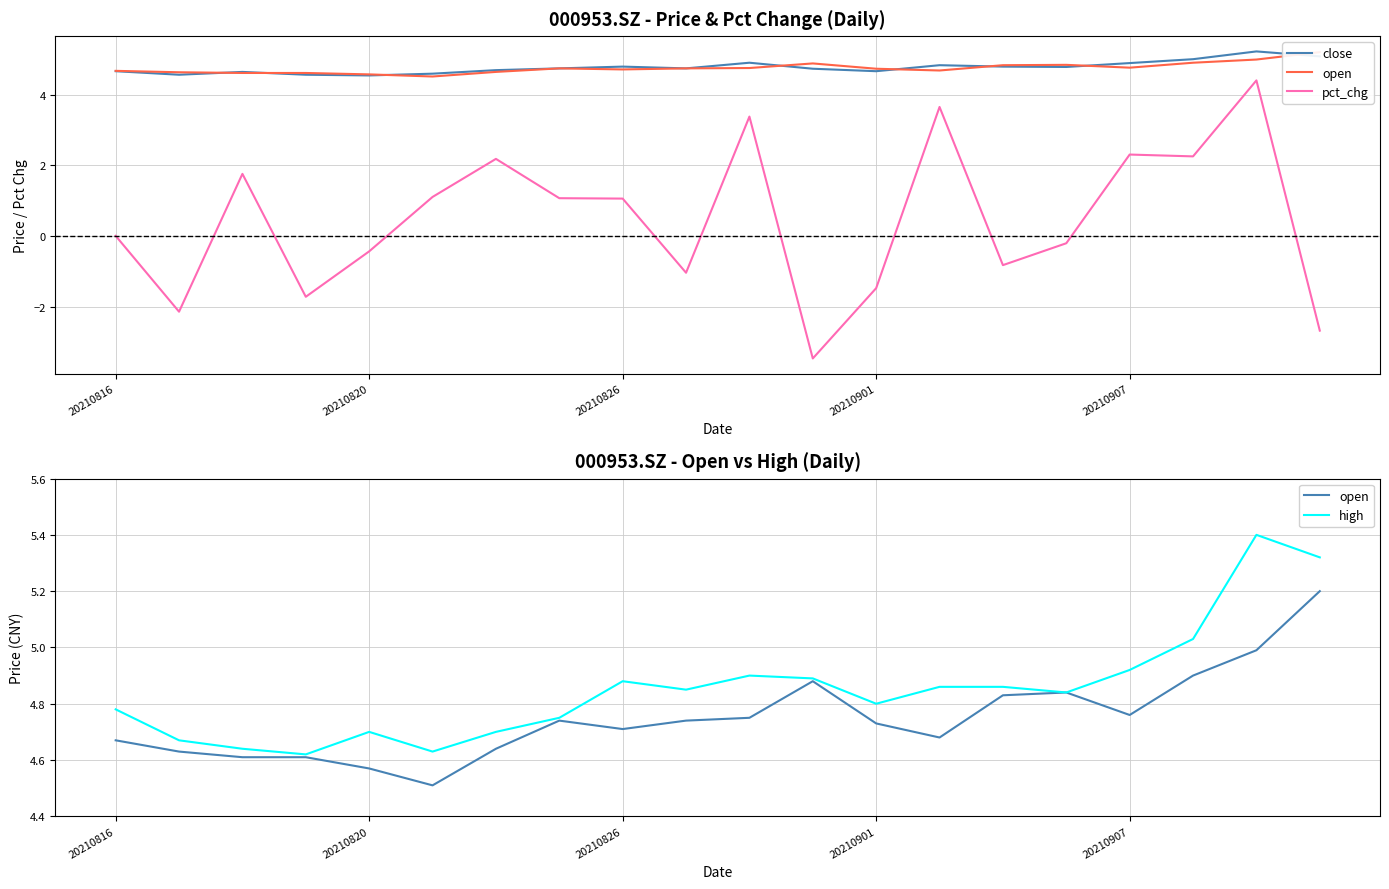

True or false: close and pct_chg cross at least once.

False